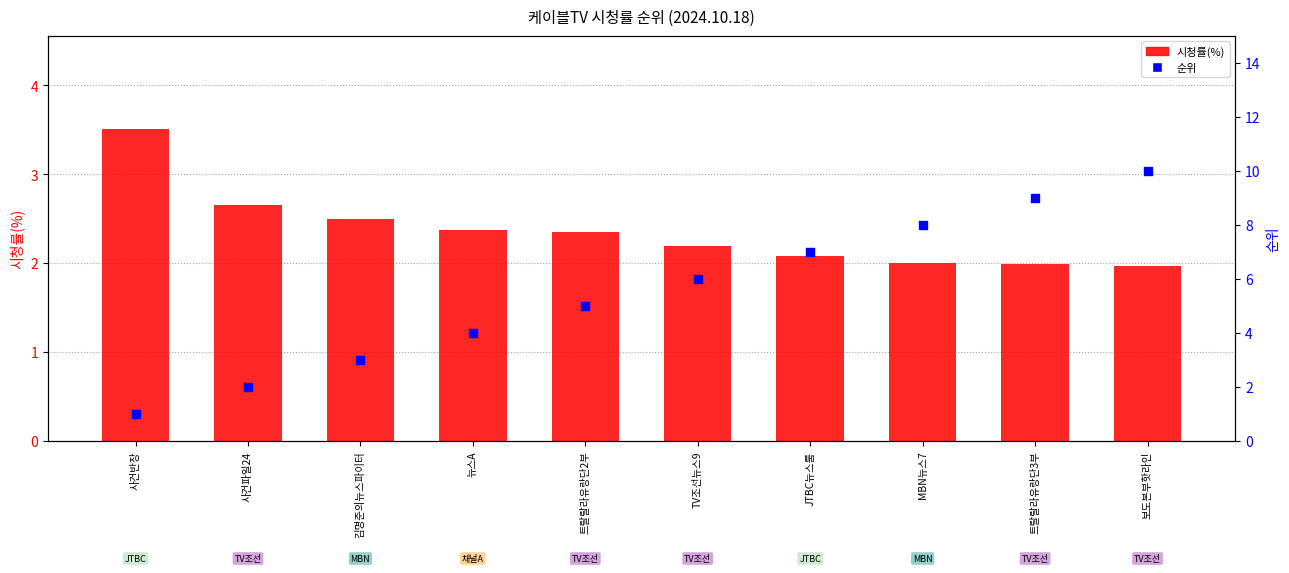

Which series contains the highest Y value?

순위